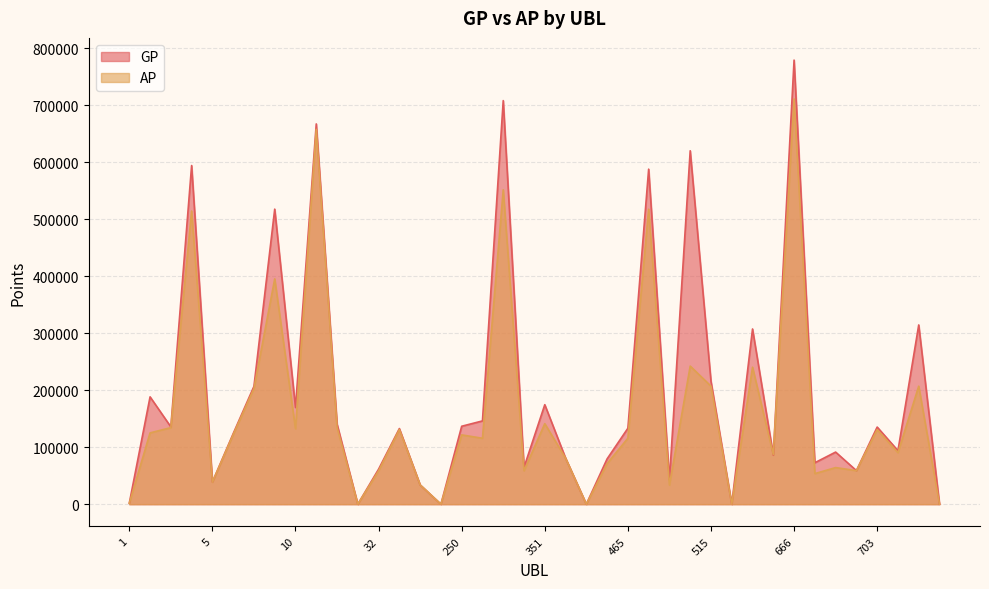

Which series changed the most between 187 and 465?

GP